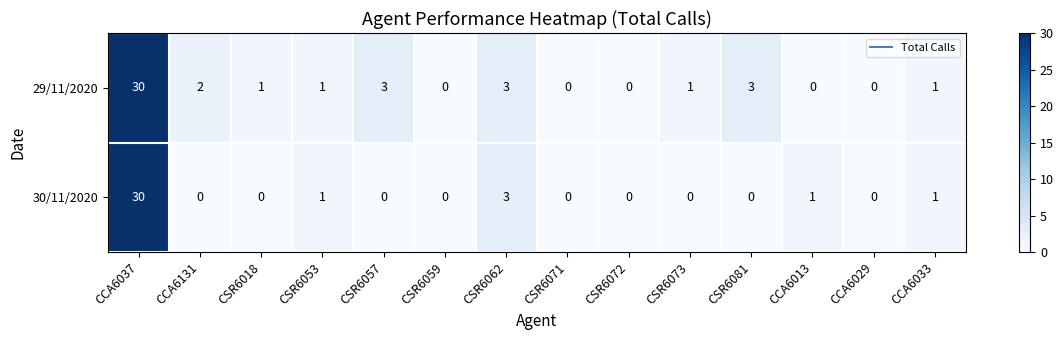

Reading left to right, extract all data points from this chart.

29/11/2020: 30	2	1	1	3	0	3	0	0	1	3	0	0	1
30/11/2020: 30	0	0	1	0	0	3	0	0	0	0	1	0	1